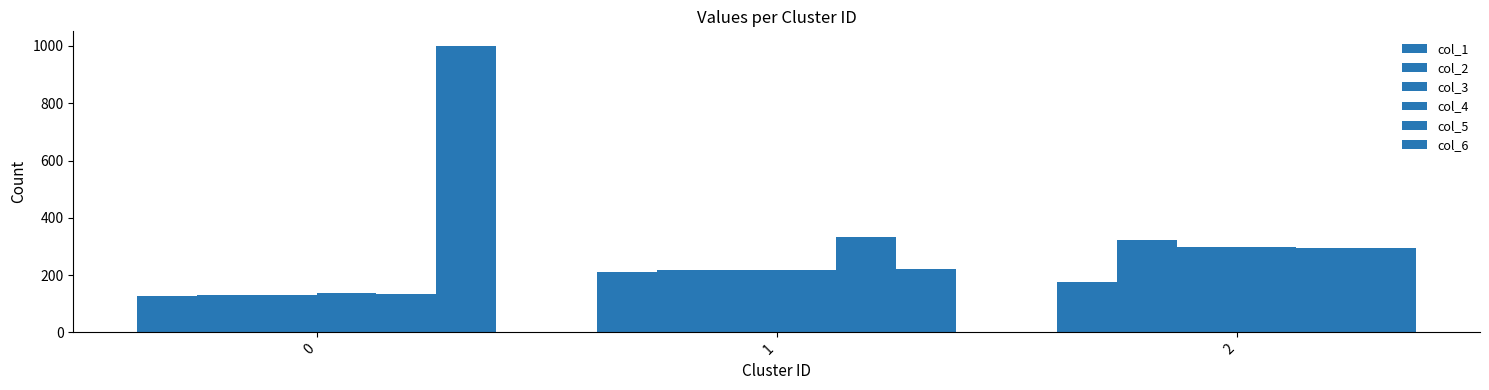

How many series are shown in this chart?

6